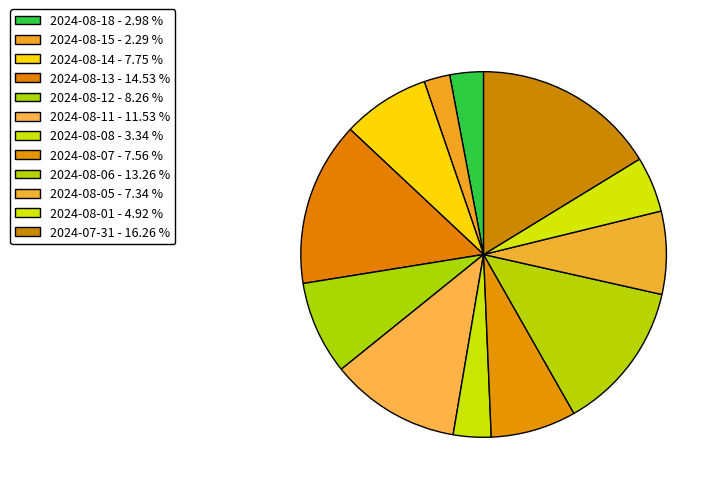

Count the number of slices in the pie.

12